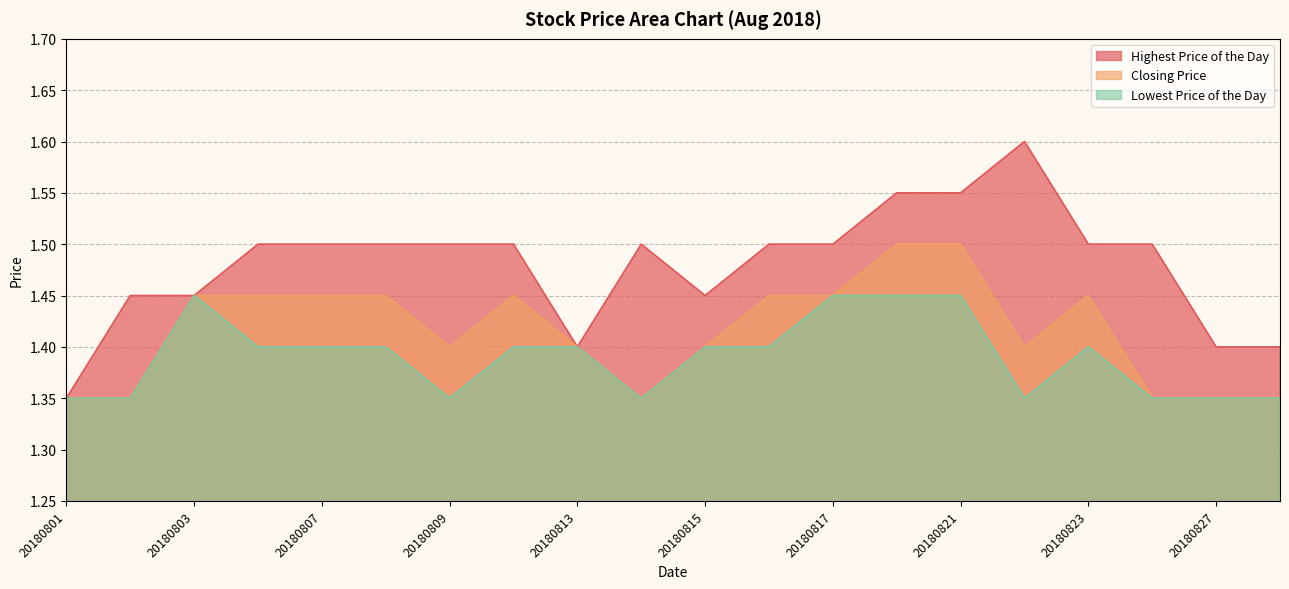

Reading left to right, extract all data points from this chart.

Highest Price of the Day: 20180801=1.4	20180802=1.4	20180803=1.4	20180806=1.5	20180807=1.5	20180808=1.5	20180809=1.5	20180810=1.5	20180813=1.4	20180814=1.5	20180815=1.4	20180816=1.5	20180817=1.5	20180820=1.6	20180821=1.6	20180822=1.6	20180823=1.5	20180824=1.5	20180827=1.4	20180828=1.4
Closing Price: 20180801=1.4	20180802=1.4	20180803=1.4	20180806=1.4	20180807=1.4	20180808=1.4	20180809=1.4	20180810=1.4	20180813=1.4	20180814=1.4	20180815=1.4	20180816=1.4	20180817=1.4	20180820=1.5	20180821=1.5	20180822=1.4	20180823=1.4	20180824=1.4	20180827=1.4	20180828=1.4
Lowest Price of the Day: 20180801=1.4	20180802=1.4	20180803=1.4	20180806=1.4	20180807=1.4	20180808=1.4	20180809=1.4	20180810=1.4	20180813=1.4	20180814=1.4	20180815=1.4	20180816=1.4	20180817=1.4	20180820=1.4	20180821=1.4	20180822=1.4	20180823=1.4	20180824=1.4	20180827=1.4	20180828=1.4